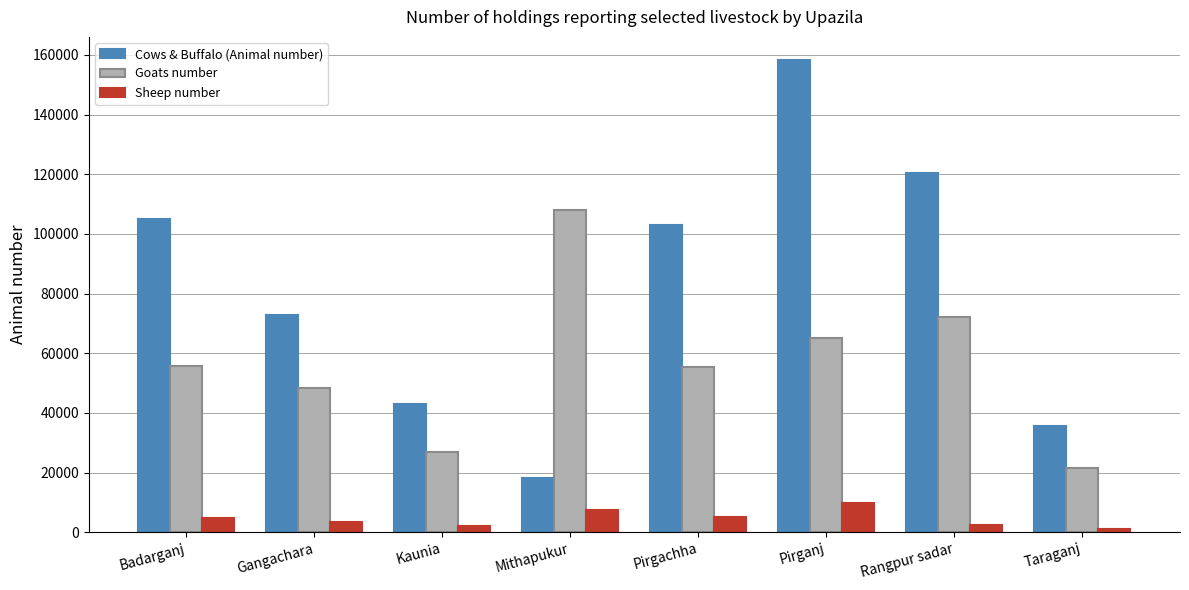

List the series in order of their overall mean, highest first.

Cows & Buffalo (Animal number), Goats number, Sheep number